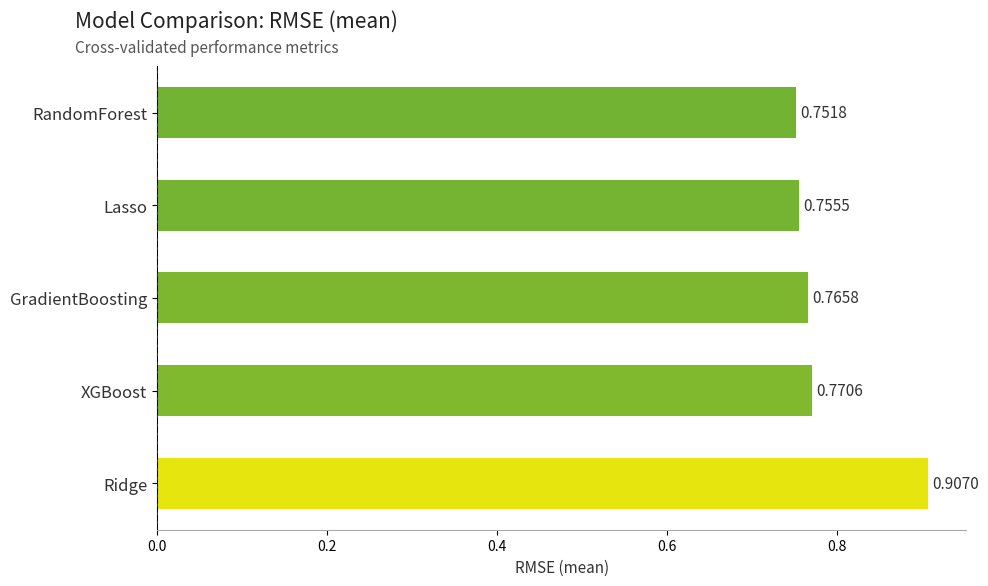

Which has a higher value, RandomForest or XGBoost?

XGBoost